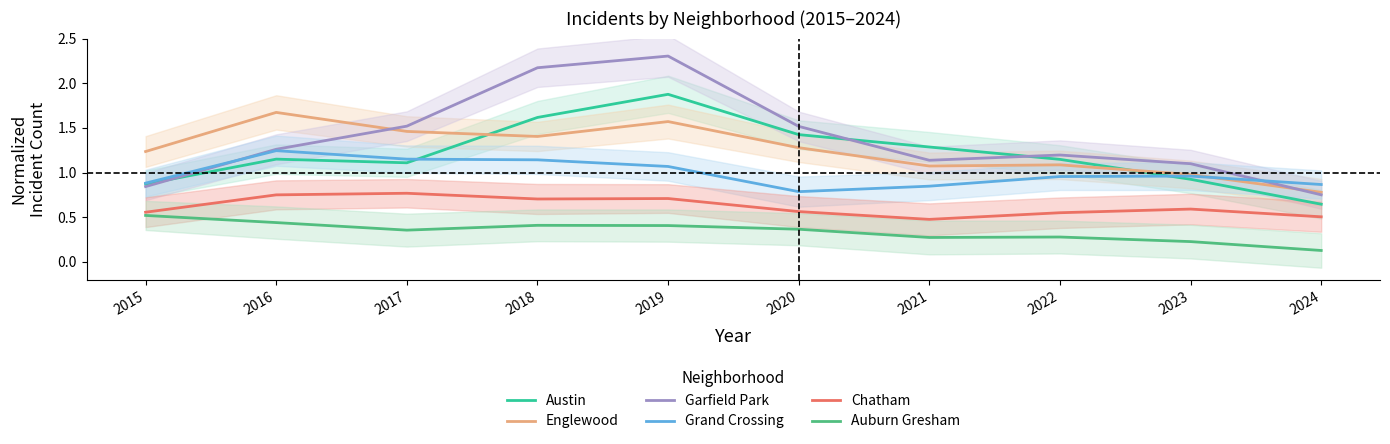

What is the difference between the maximum and minimum values in the Englewood series?

0.9